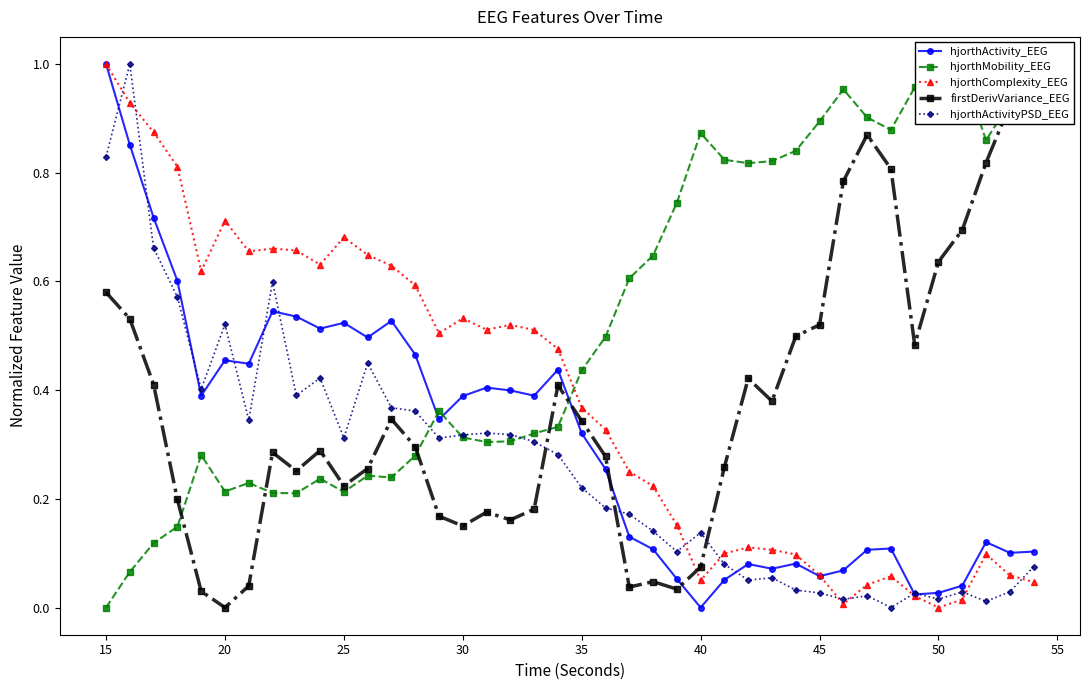

What is the average value of the hjorthMobility_EEG series?

0.5